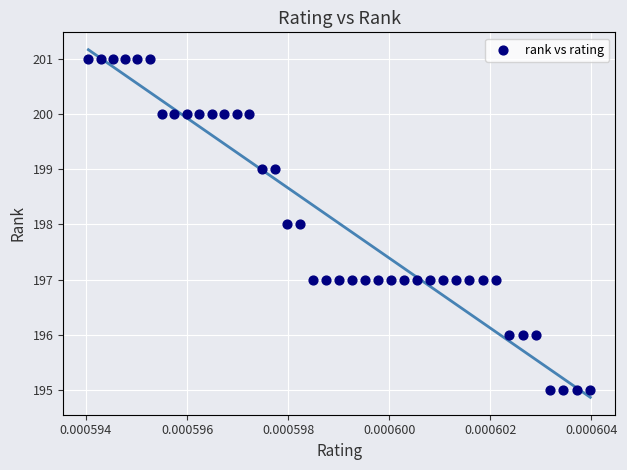

What is the range of Y values (max minus min)?

6